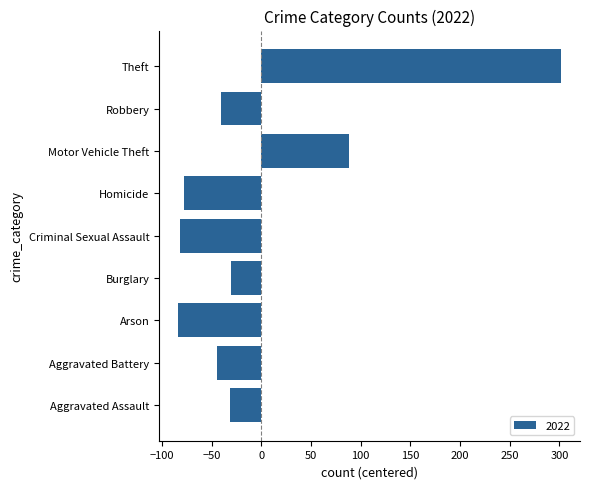

What is the change in value from Aggravated Assault to Robbery?

-9.0